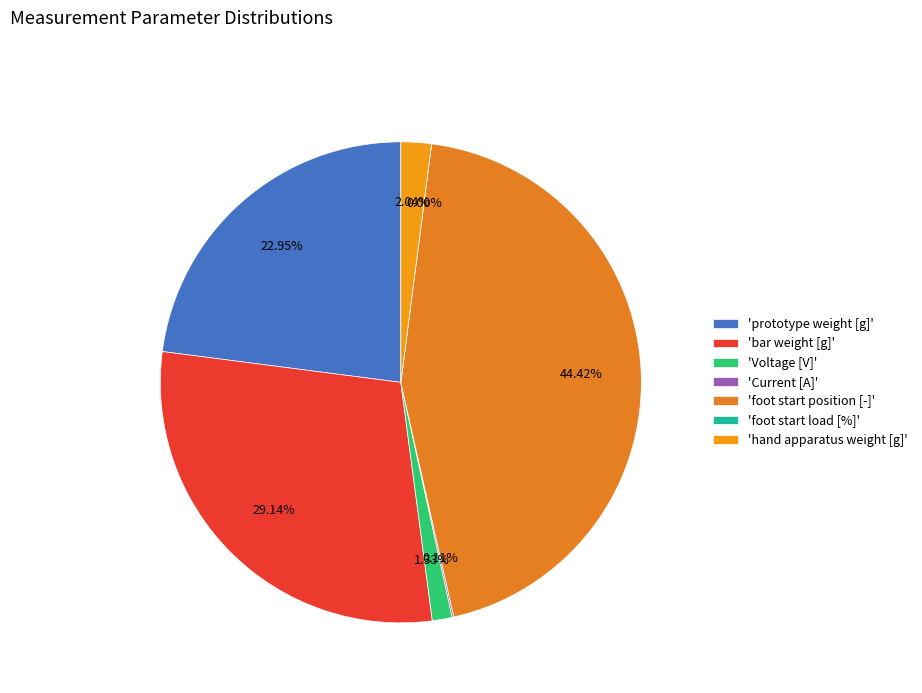

Is it true that hand apparatus weight [g] is 12% of the pie?

False